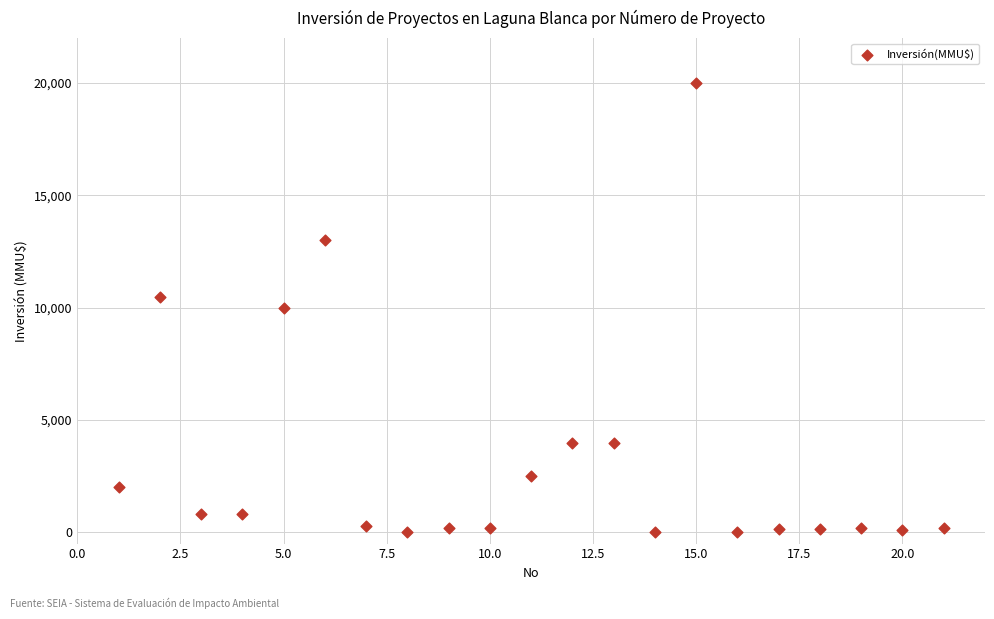

What is the range of X values (max minus min)?

20